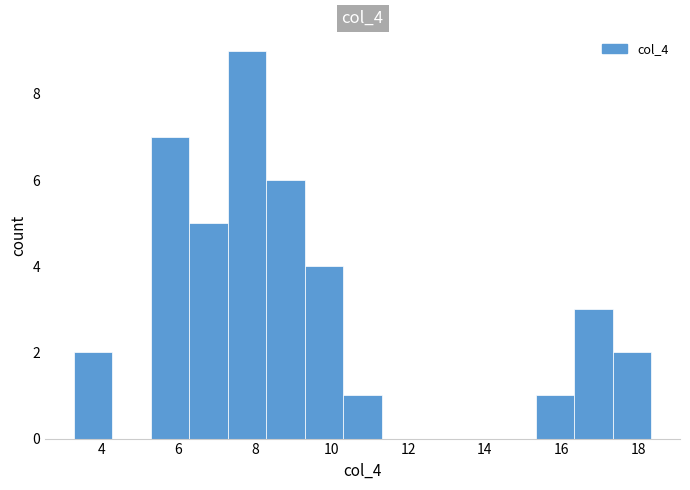

Which range on the x-axis has the tallest bar?

7.2 to 8.4